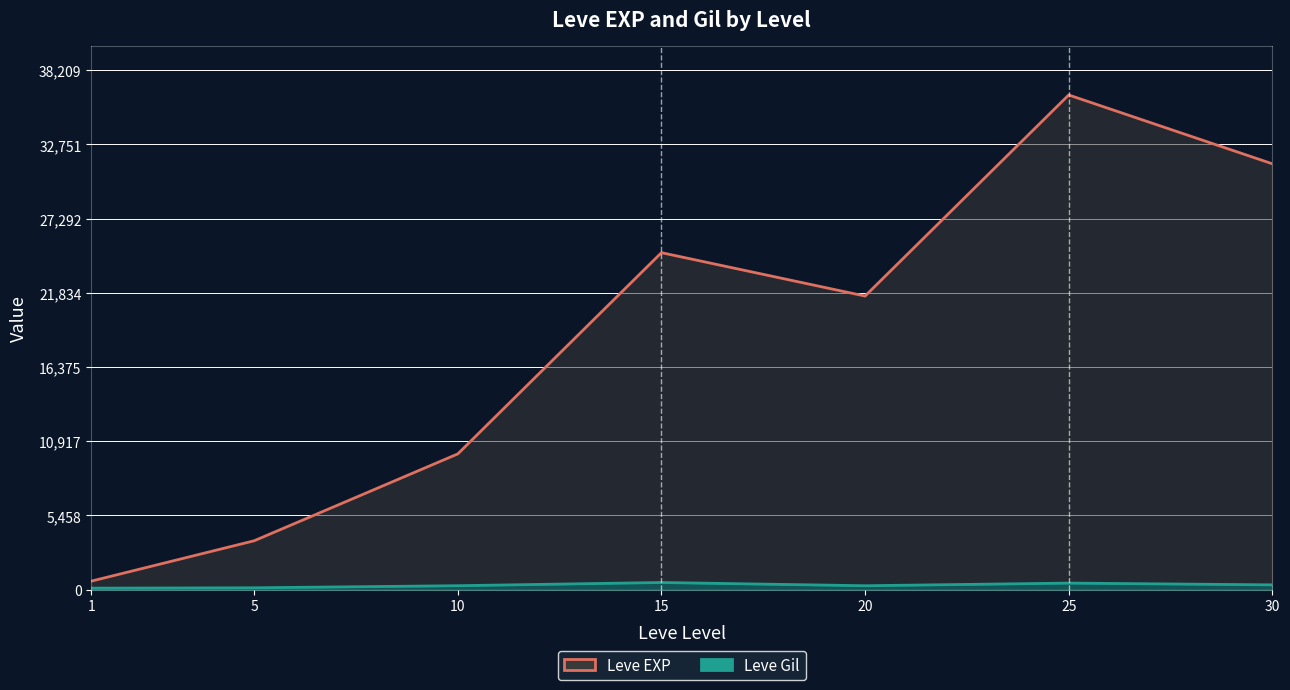

List the labels in order of Leve Gil value, largest first.

15, 25, 30, 10, 20, 5, 1